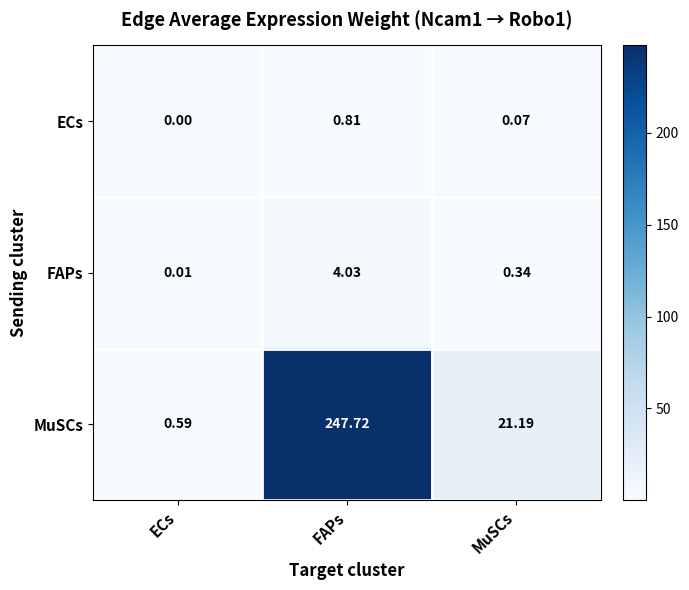

What is the maximum value shown in the chart?

247.7